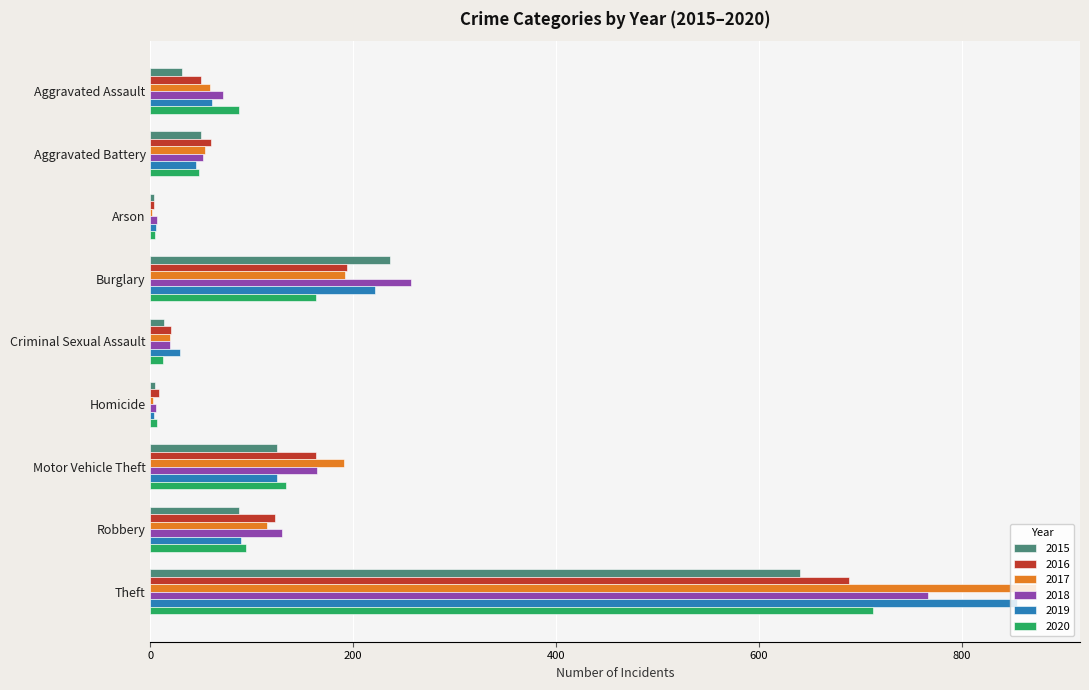

The 2016 series shows 689 at Theft. True or false?

True